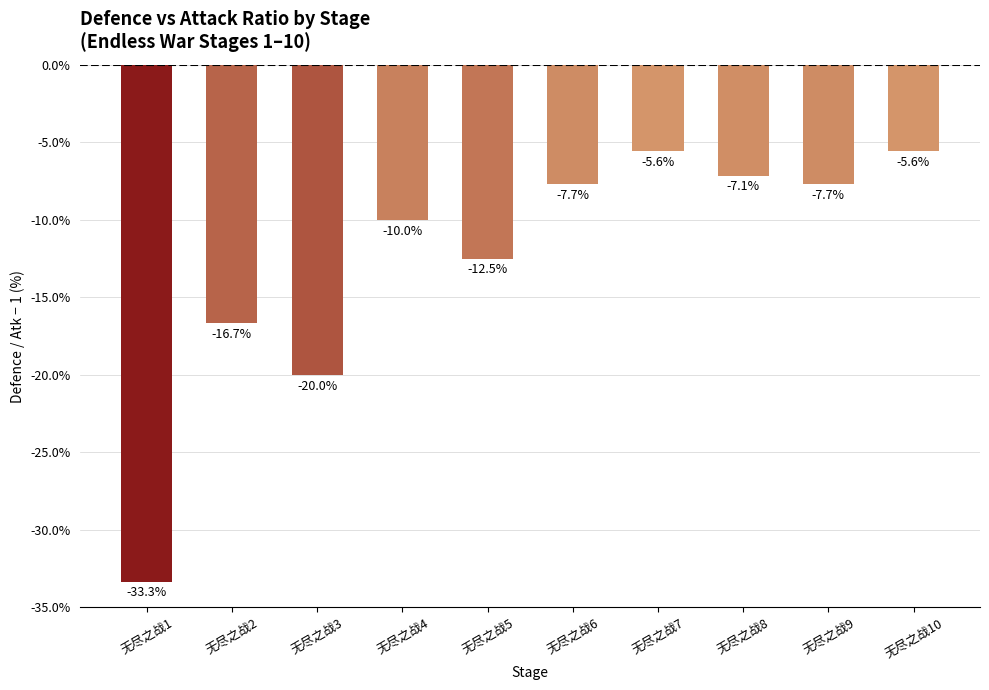

The chart shows a value of -5.1 at 无尽之战4. True or false?

False